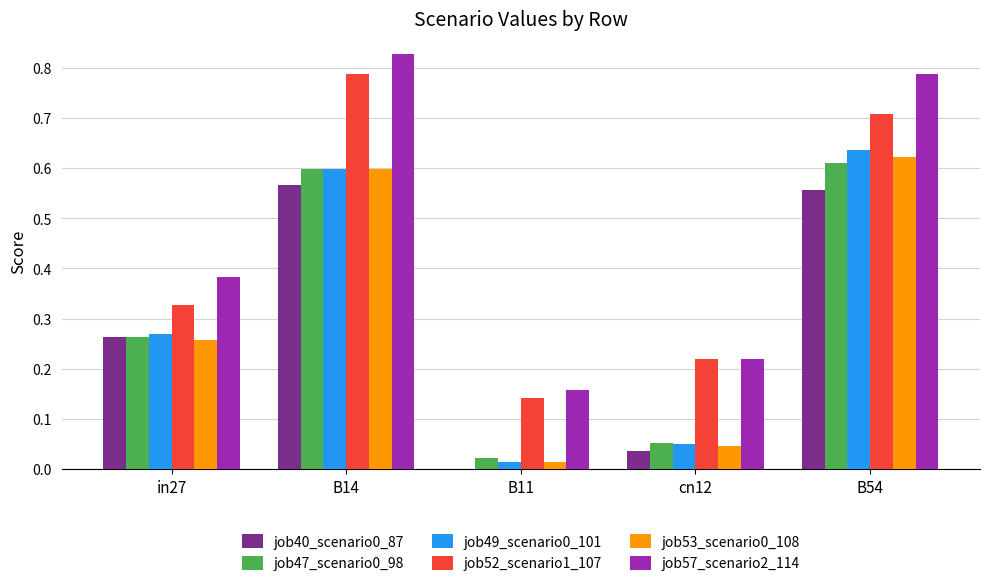

How many groups of bars are there?

5